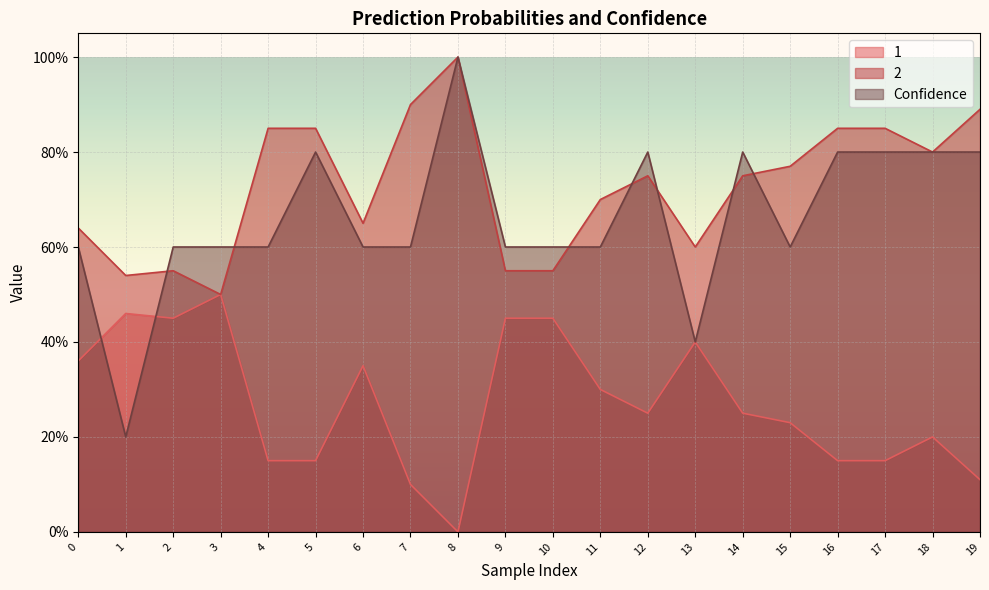

Where is Confidence nearest to the value 0?

1